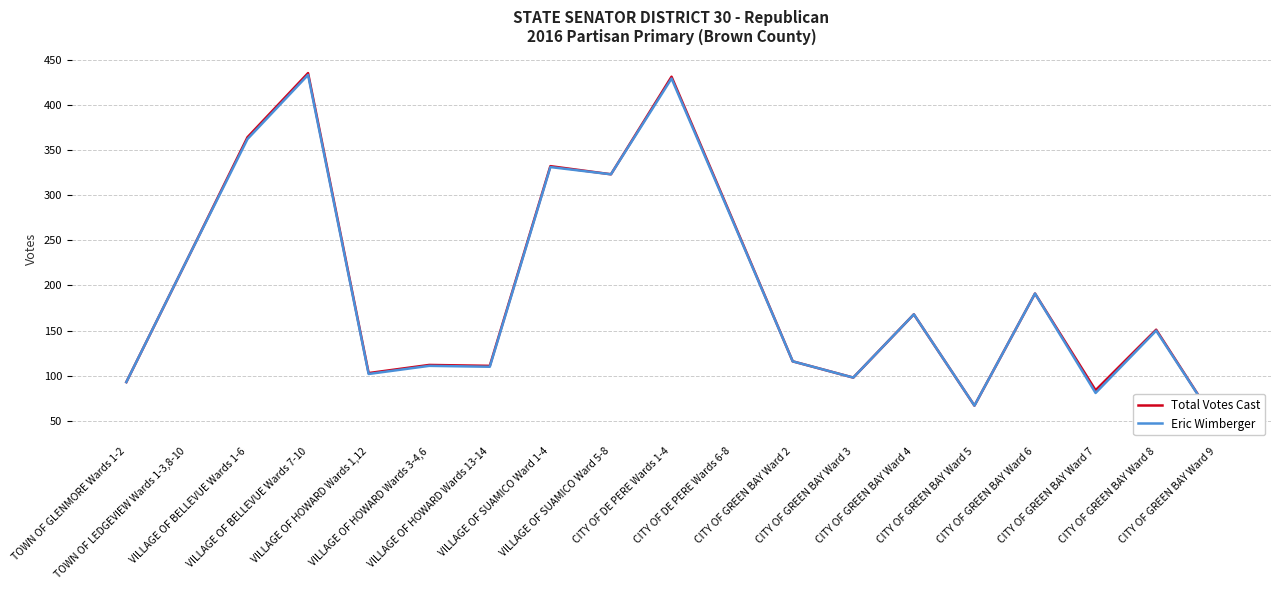

Which has a higher value, CITY OF GREEN BAY Ward 5 or CITY OF GREEN BAY Ward 9?

CITY OF GREEN BAY Ward 5